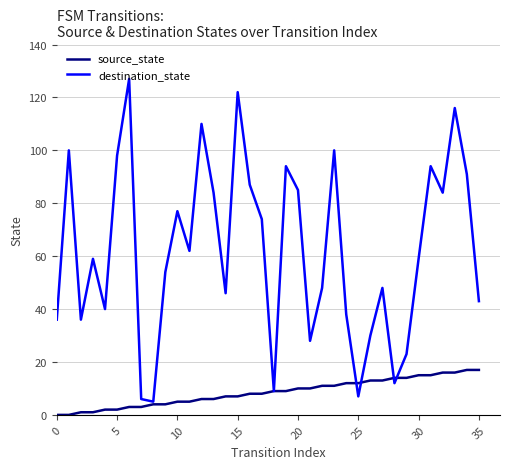

What is the greatest value displayed?

127